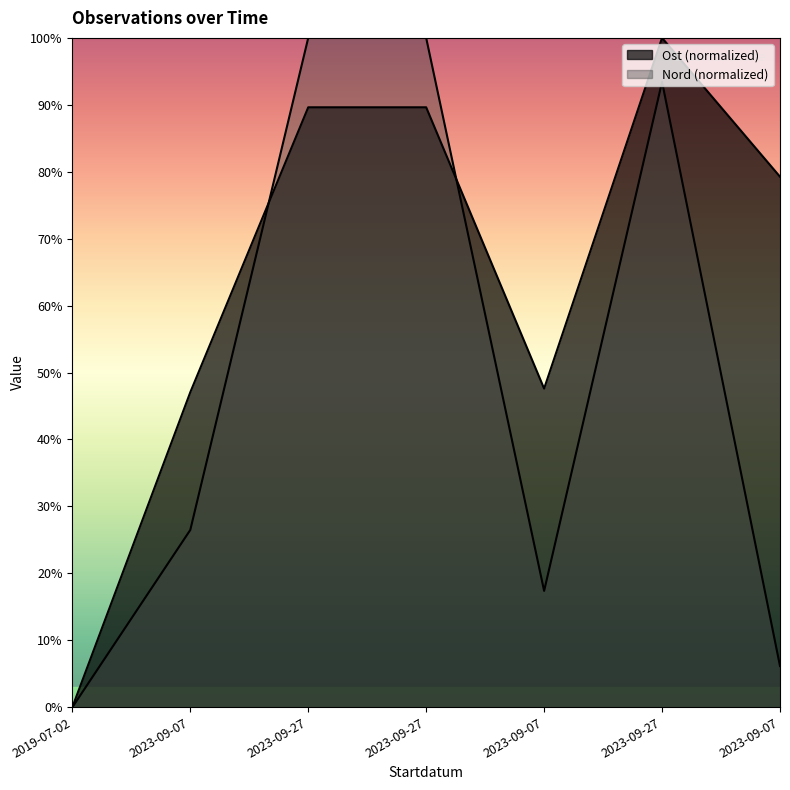

Rank the series at 2023-09-07 from lowest to highest value.

Nord, Ost